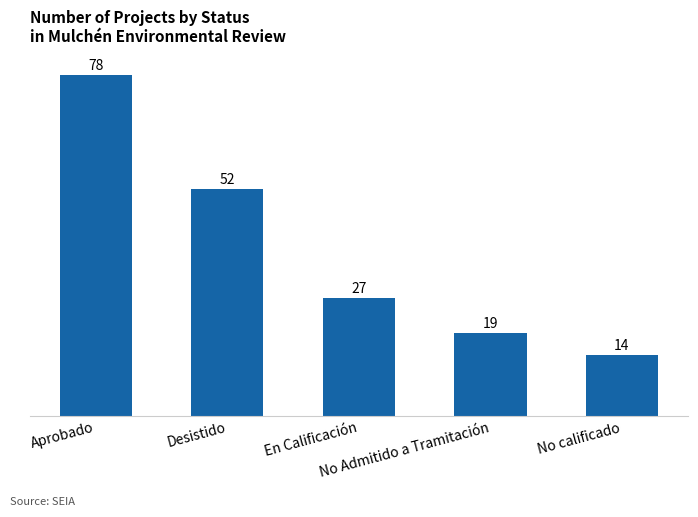

List the labels in order of value, largest first.

Aprobado, Desistido, En Calificación, No Admitido a Tramitación, No calificado